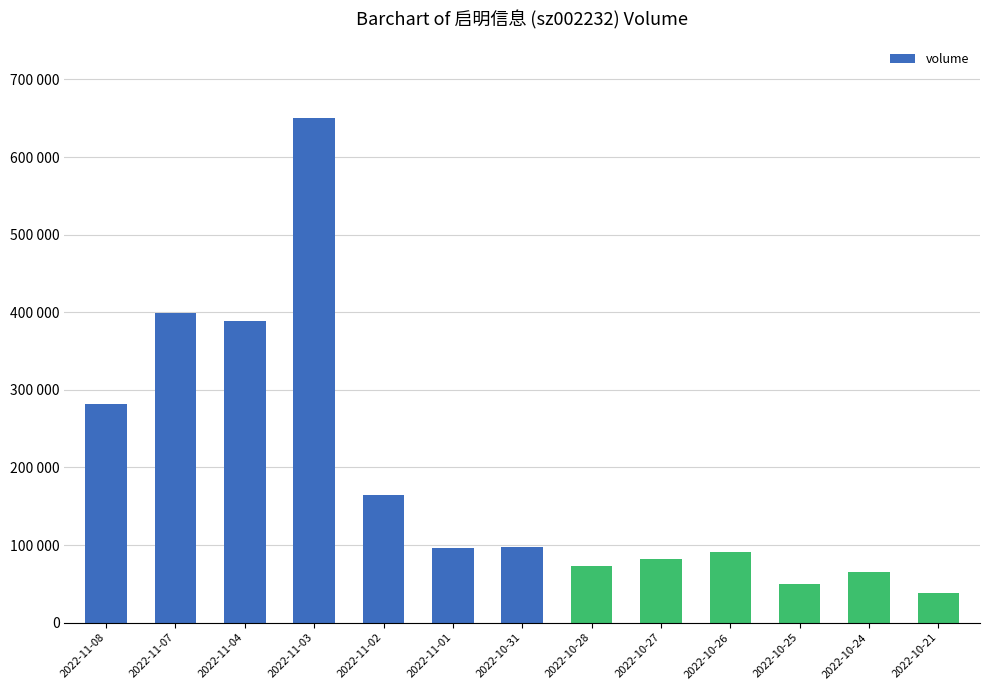

Does the chart contain any negative values?

No